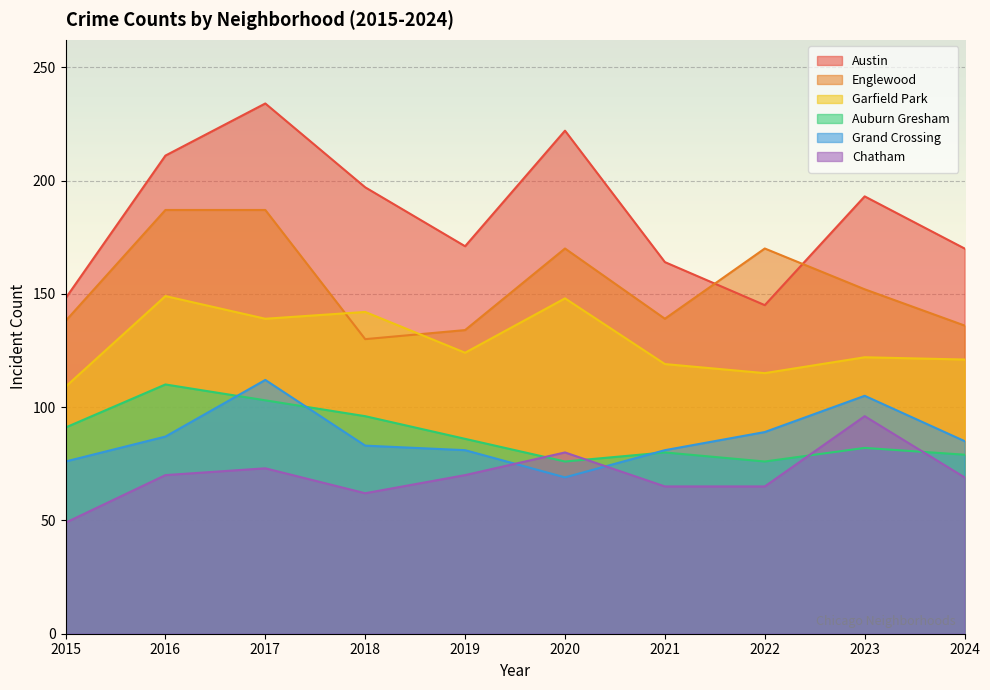

Which series has the widest spread of values?

Austin